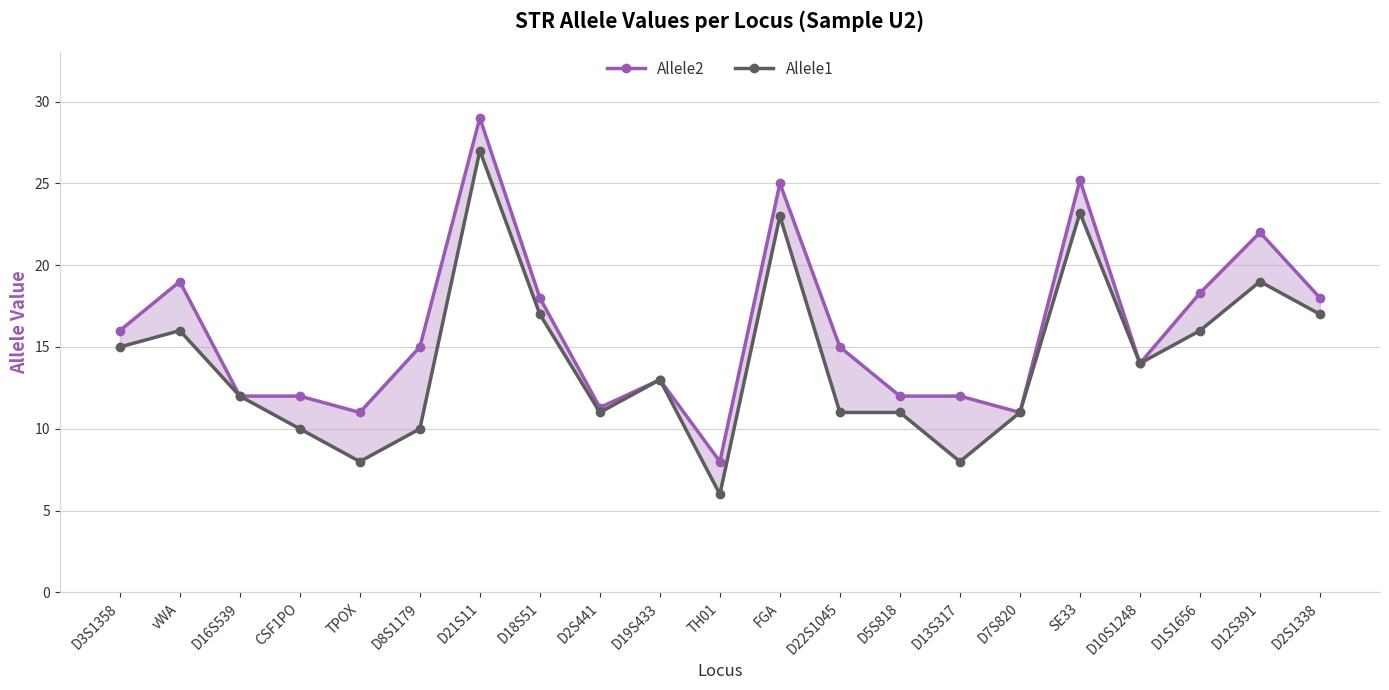

How many series are shown in this chart?

2